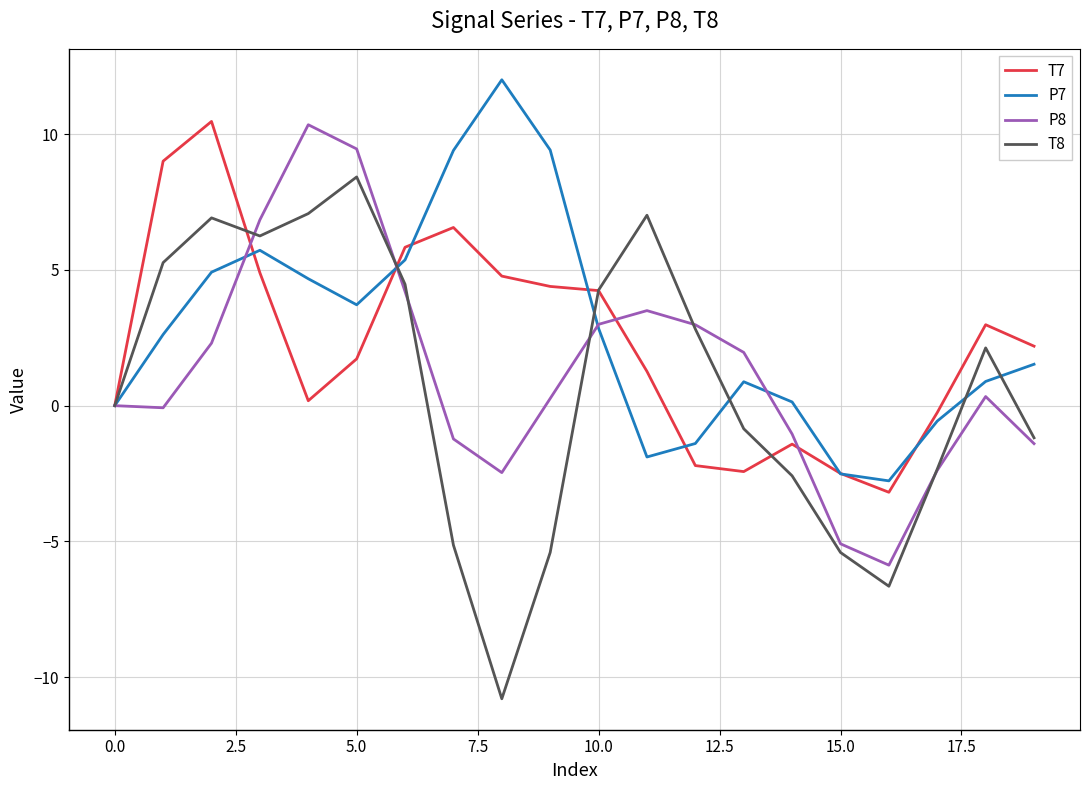

What is the difference between the maximum and minimum values in the P8 series?

16.2